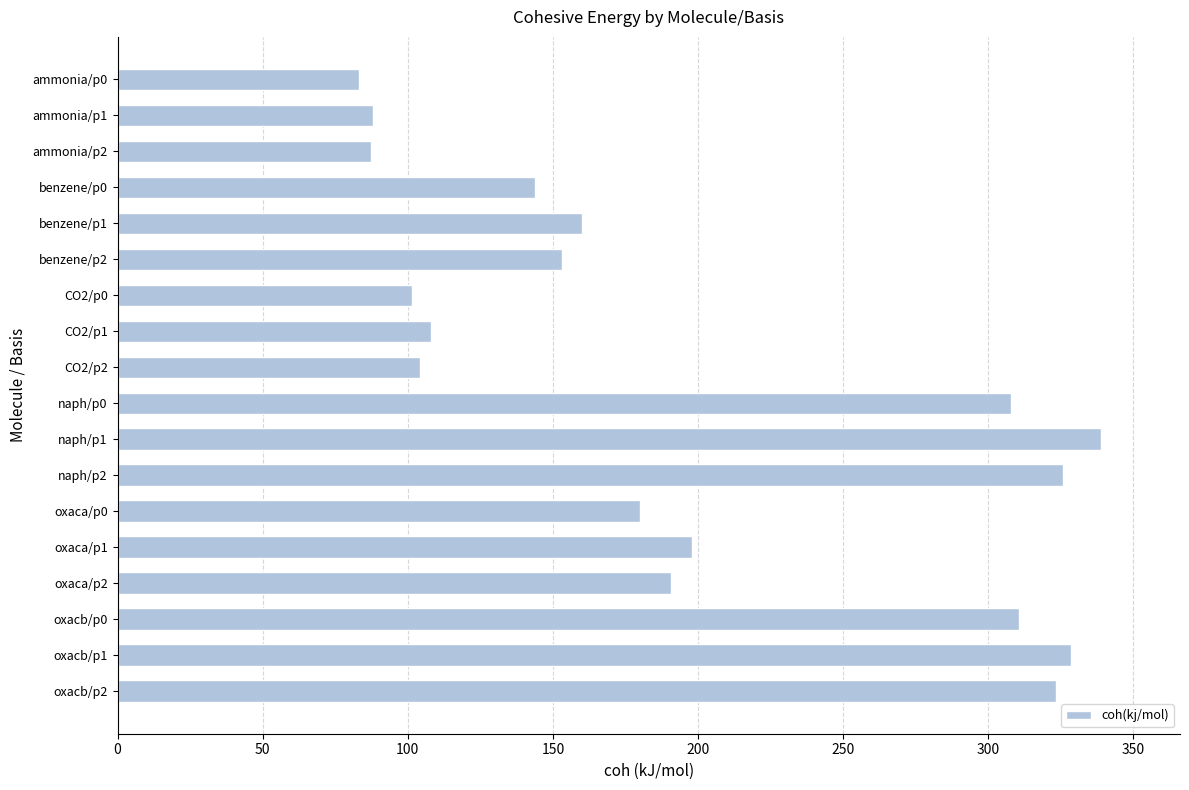

What position from the top is naph/p1?

11